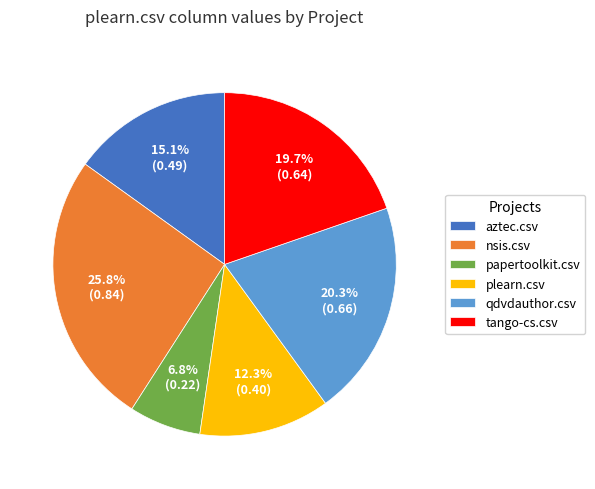

Is it true that plearn.csv is 12% of the pie?

True